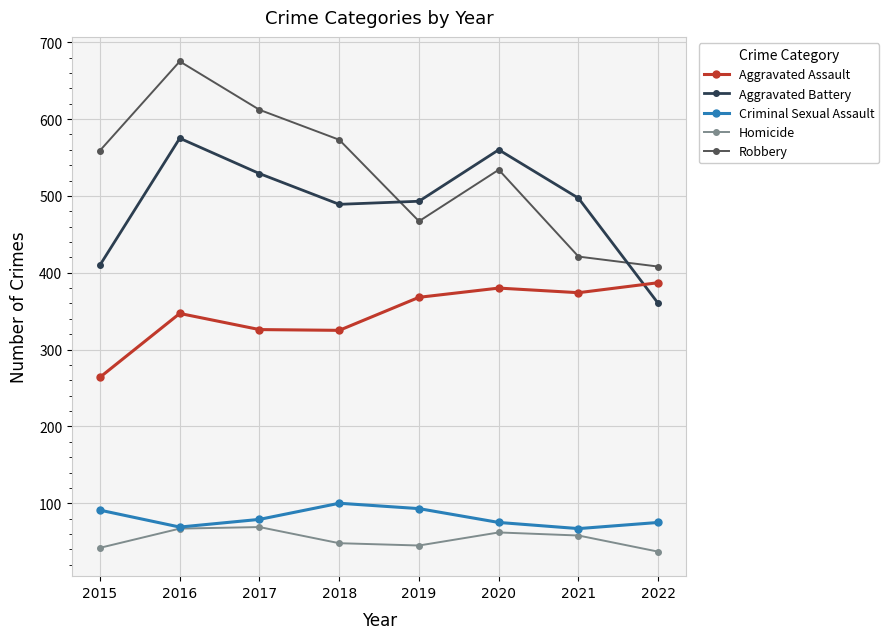

What value does the Aggravated Battery series have at 2019, to the nearest 50?

500